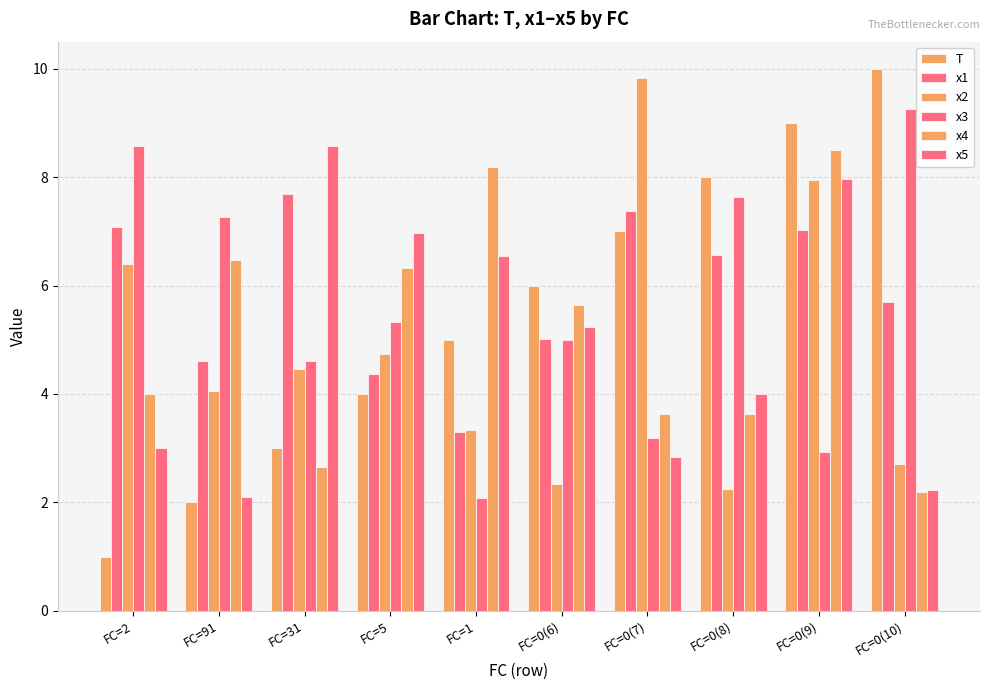

What is the difference between the x5 values at FC=0(6) and FC=0(9)?

2.7